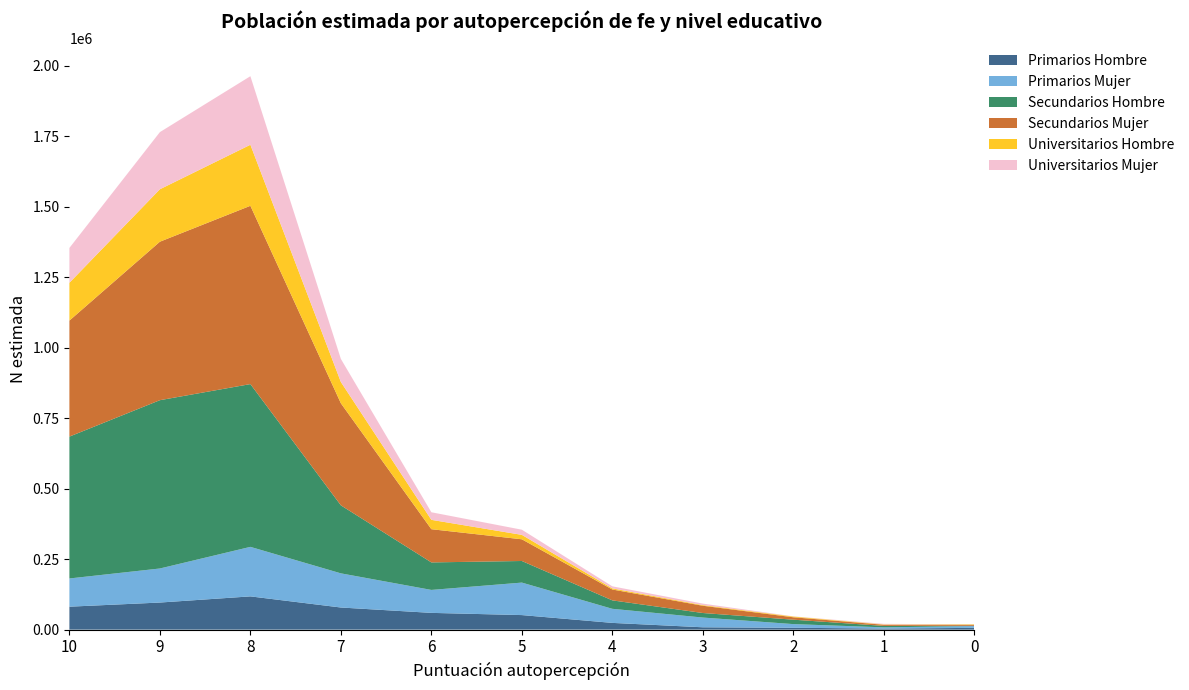

Reading left to right, extract all data points from this chart.

Primarios Hombre: 10=81353	9=96037	8=117883	7=78428	6=59398	5=51575	4=23876	3=8296	2=6549	1=3788	0=6221
Primarios Mujer: 10=100045	9=120758	8=175609	7=121120	6=81392	5=115215	4=49937	3=34534	2=13052	1=4318	0=6432
Secundarios Hombre: 10=503043	9=596762	8=577108	7=241162	6=97546	5=76572	4=29917	3=16102	2=15650	1=5153	0=895
Secundarios Mujer: 10=411302	9=561902	8=632179	7=361821	6=117721	5=76945	4=38525	3=25714	2=8524	1=4041	0=3585
Universitarios Hombre: 10=134098	9=185941	8=216389	7=75477	6=33216	5=15706	4=3979	3=2273	2=2581	1=1206	0=1462
Universitarios Mujer: 10=123532	9=202640	8=243094	7=81816	6=26906	5=18291	4=7299	3=5322	2=662	1=2023	0=0